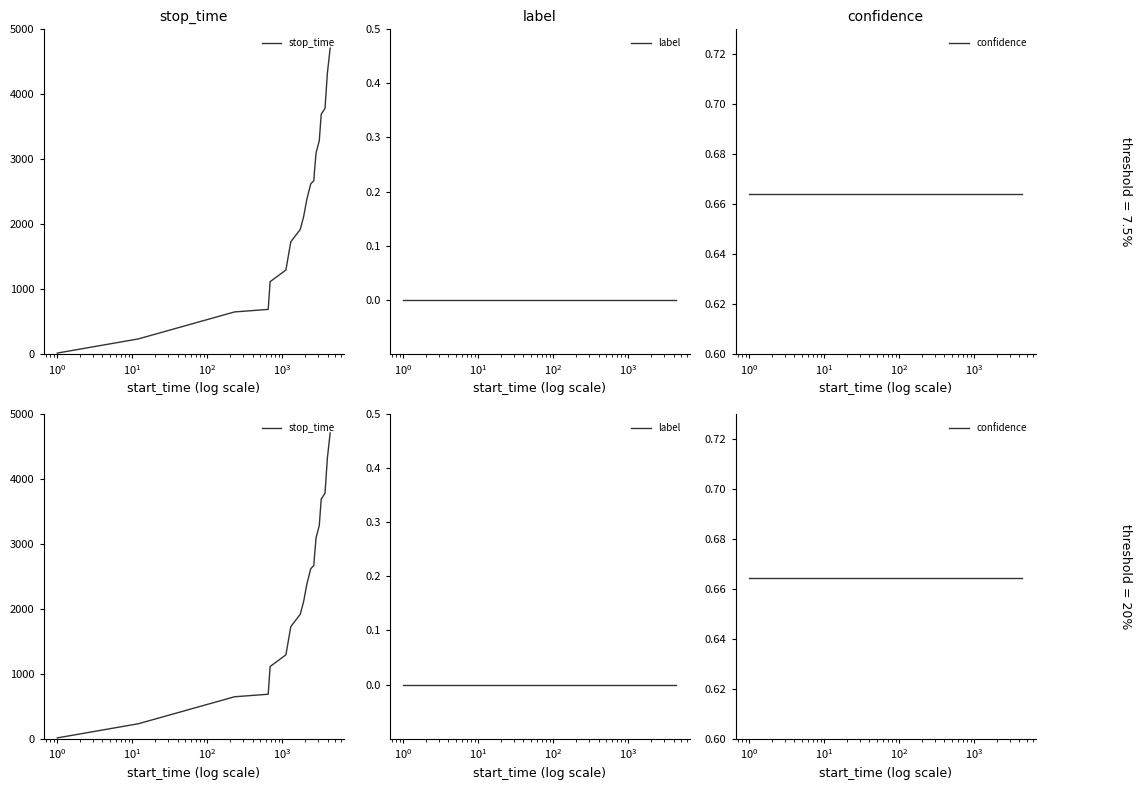

True or false: label has more than 0 interior local peaks.

False